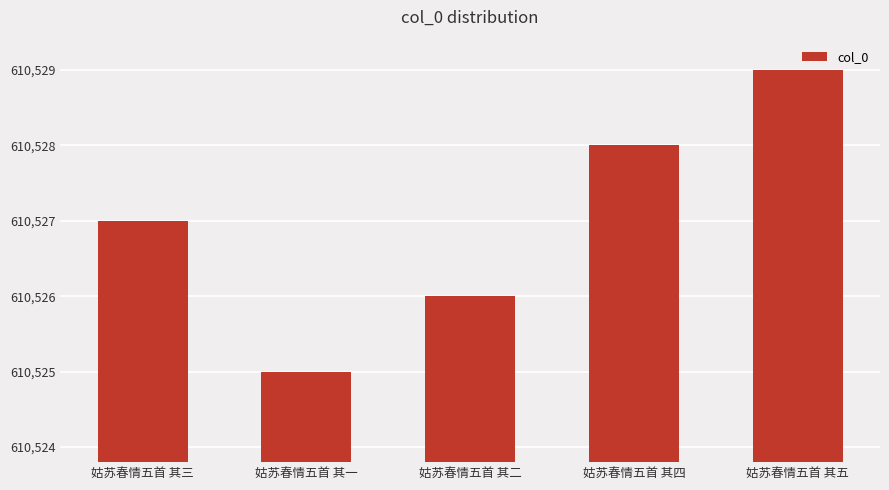

Reading right to left, list all the values displayed in this chart.

610529	610528	610526	610525	610527